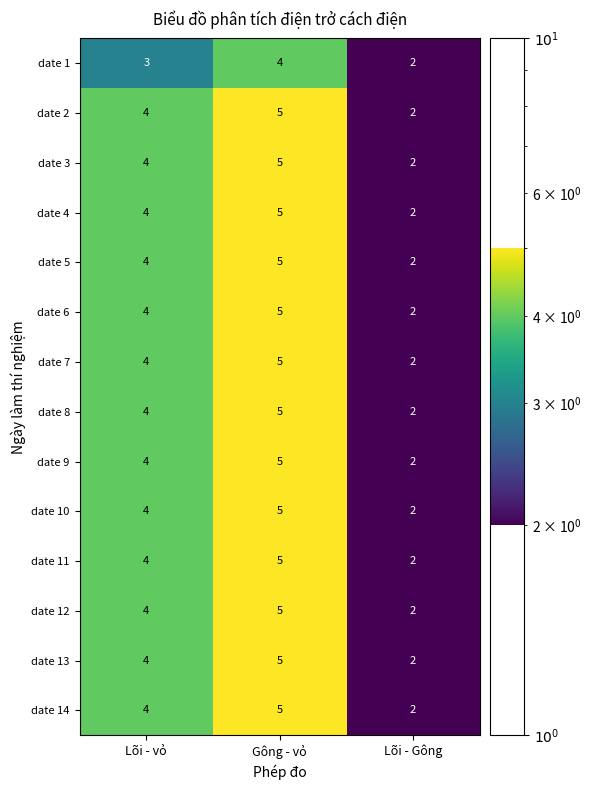

List the labels in order of date 13 value, smallest first.

Lõi - Gông, Lõi - vỏ, Gông - vỏ